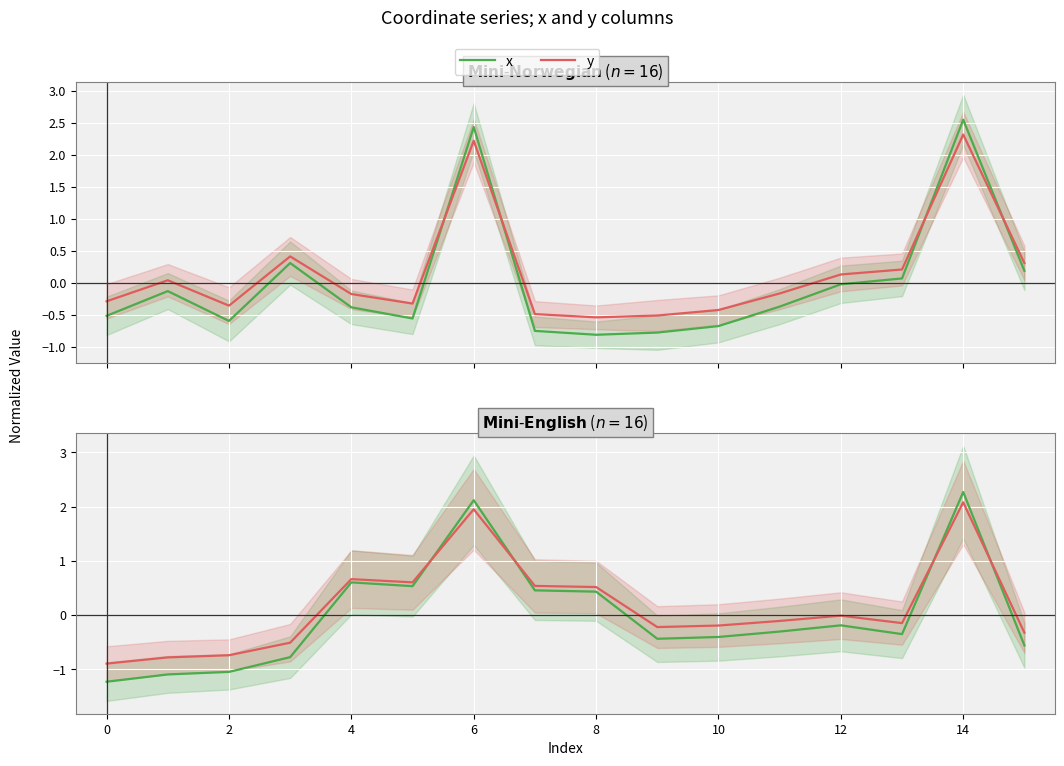

How many categories are shown in the chart?

16